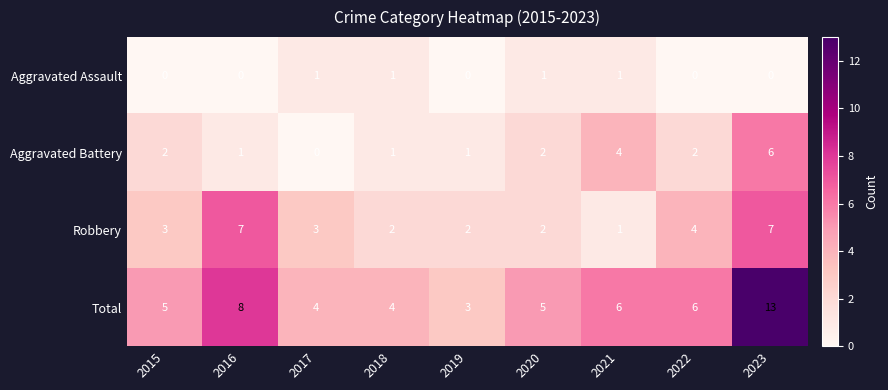

What is the average value of the Robbery series?

3